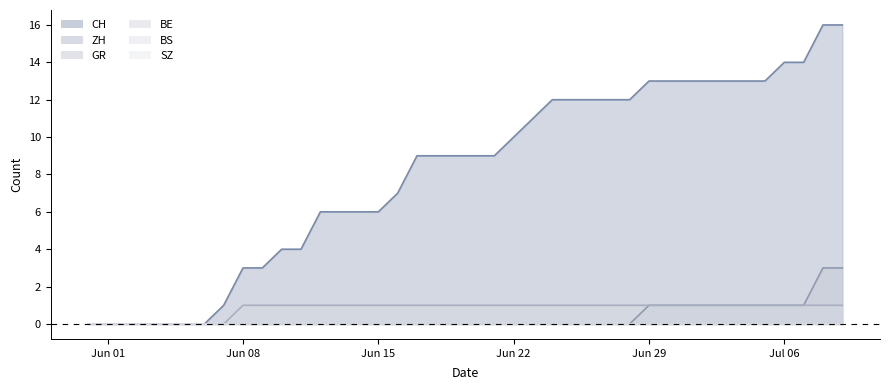

True or false: ZH and CH intersect in this chart.

False